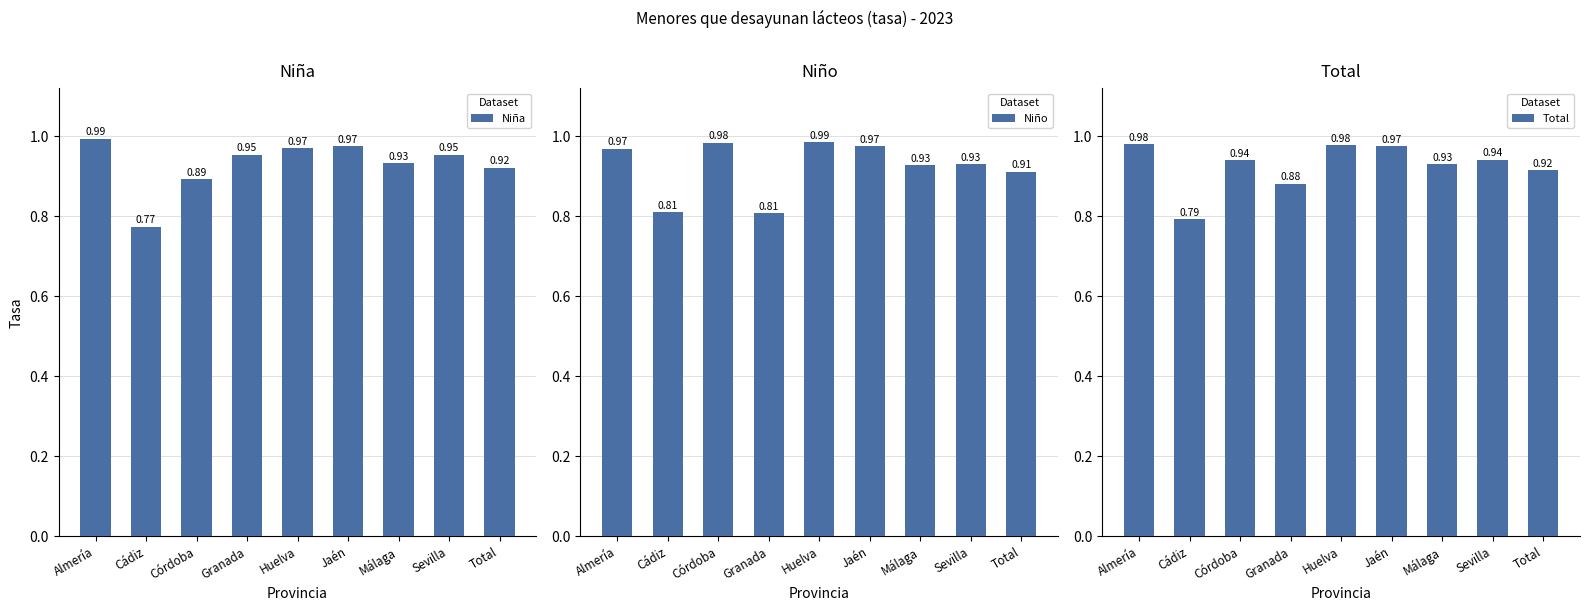

Which series has the largest total across all categories?

Niña